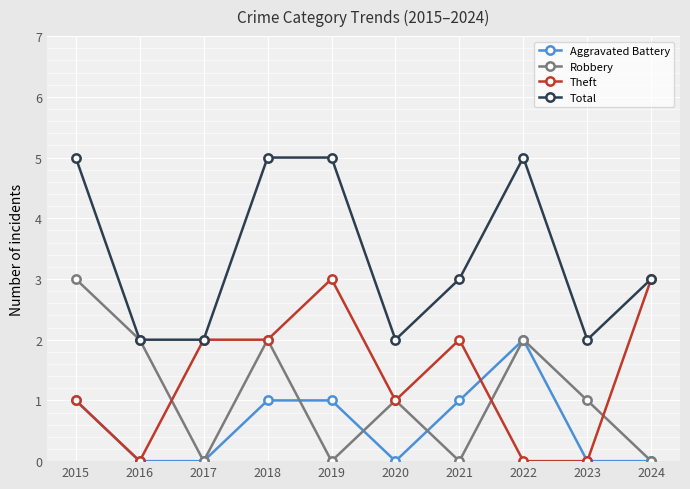

What is the difference between the maximum and minimum values in the Theft series?

3